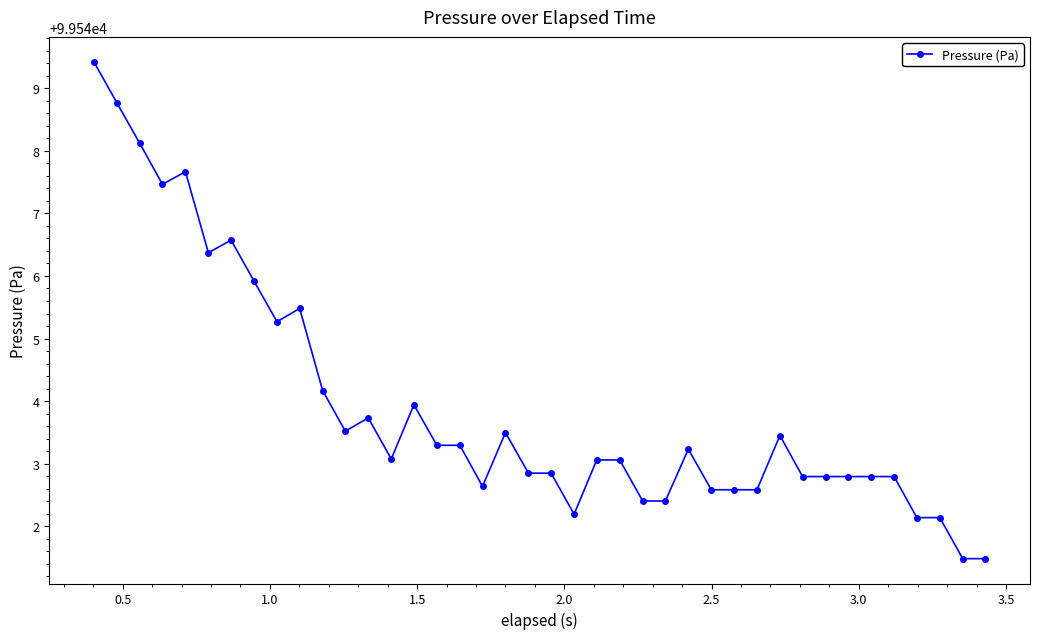

What is the minimum value shown in the chart?

99541.5